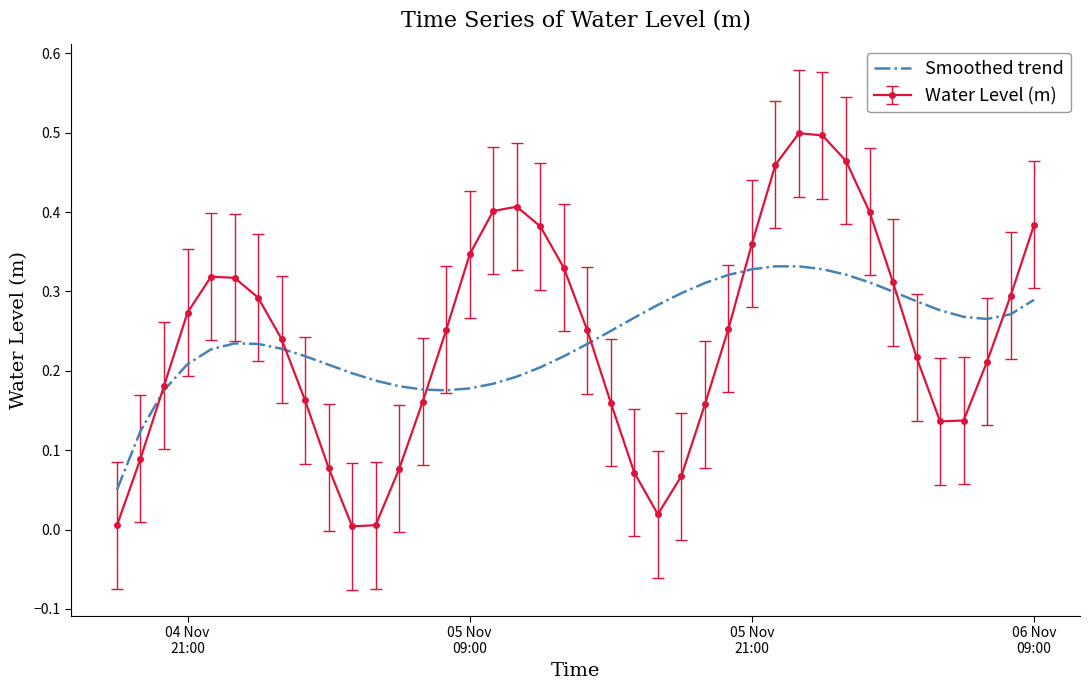

List the series in order of their peak value, highest first.

Water Level (m), Smoothed trend